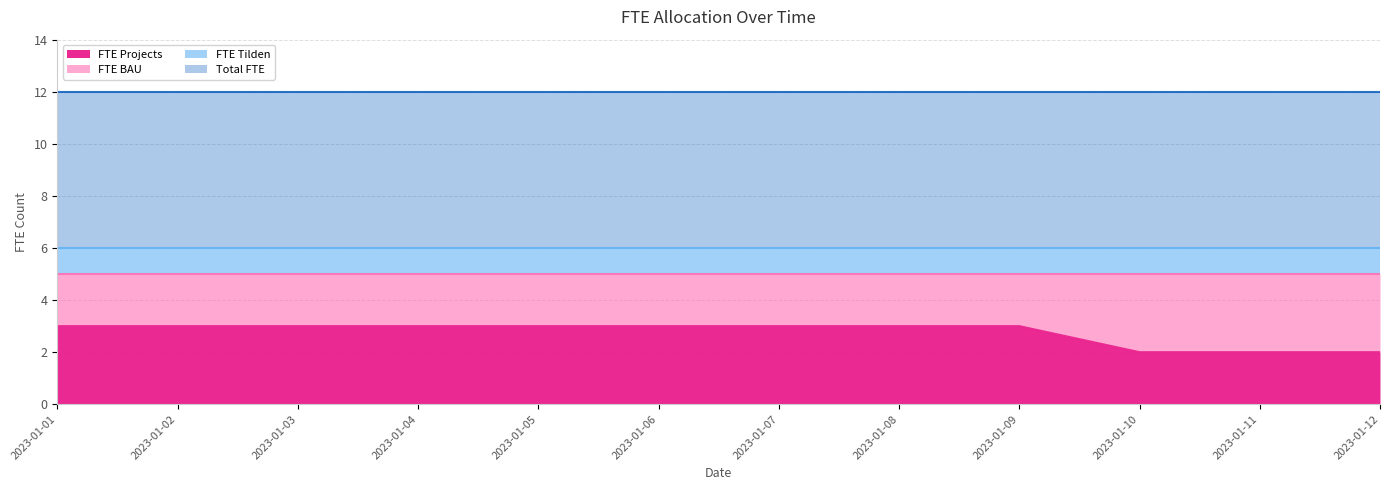

What is the sum of the FTE Tilden values at 2023-01-04 and 2023-01-12?

2